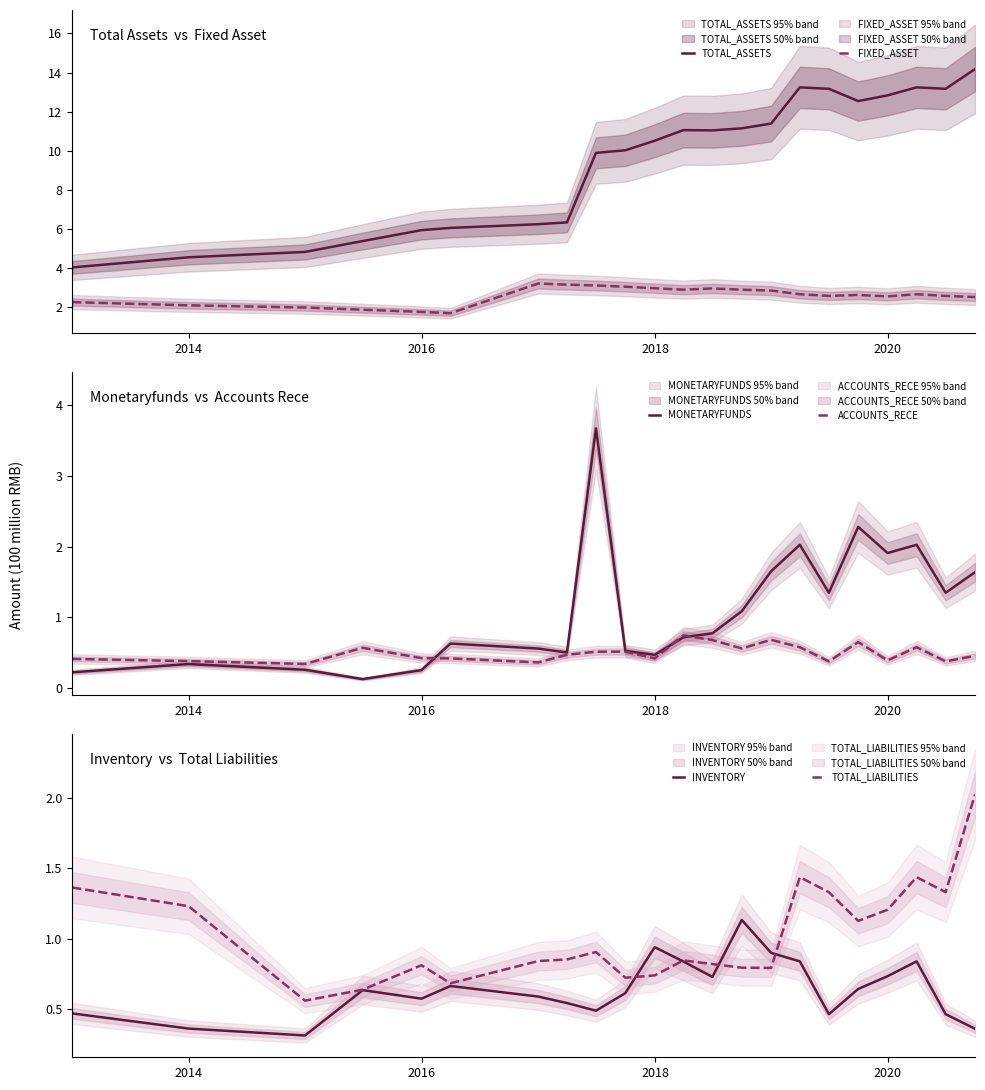

In MONETARYFUNDS, how many points are higher than both neighbors (excluding endpoints)?

6